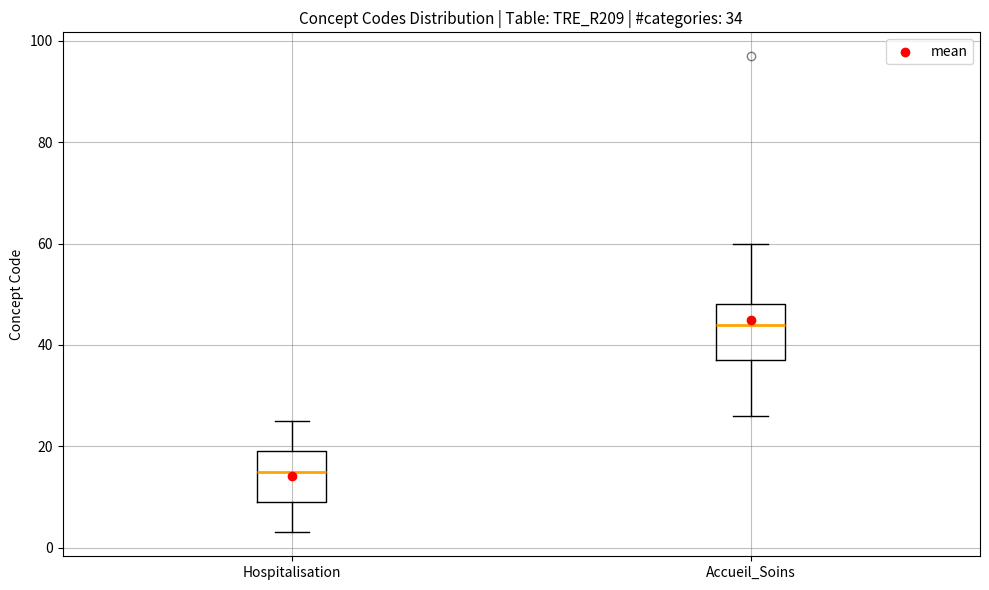

Which box's median line is the lowest?

Hospitalisation